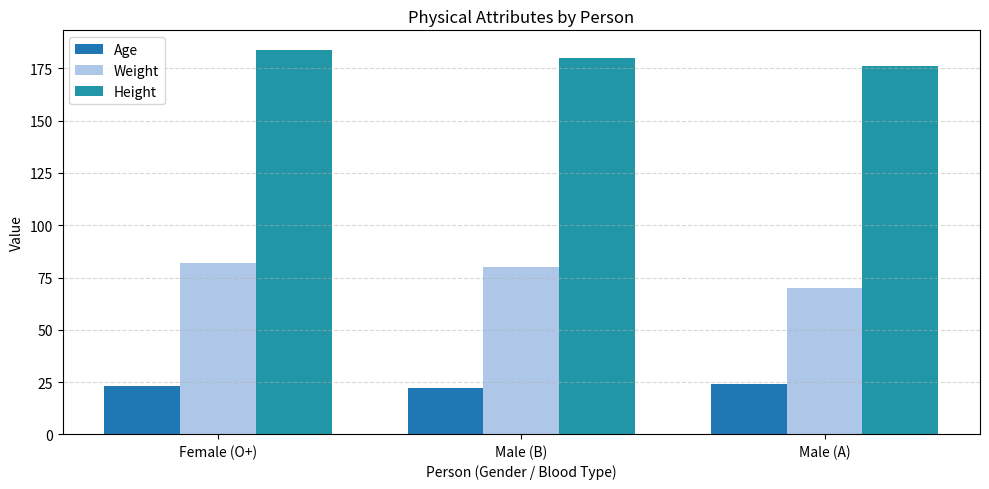

What is the label of the 2nd bar from the left?

Male (B)